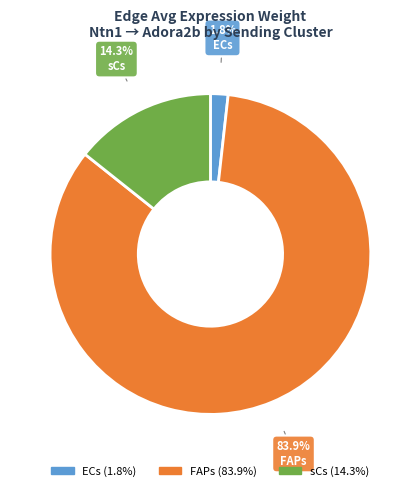

Rank the categories by value from highest to lowest.

FAPs, sCs, ECs